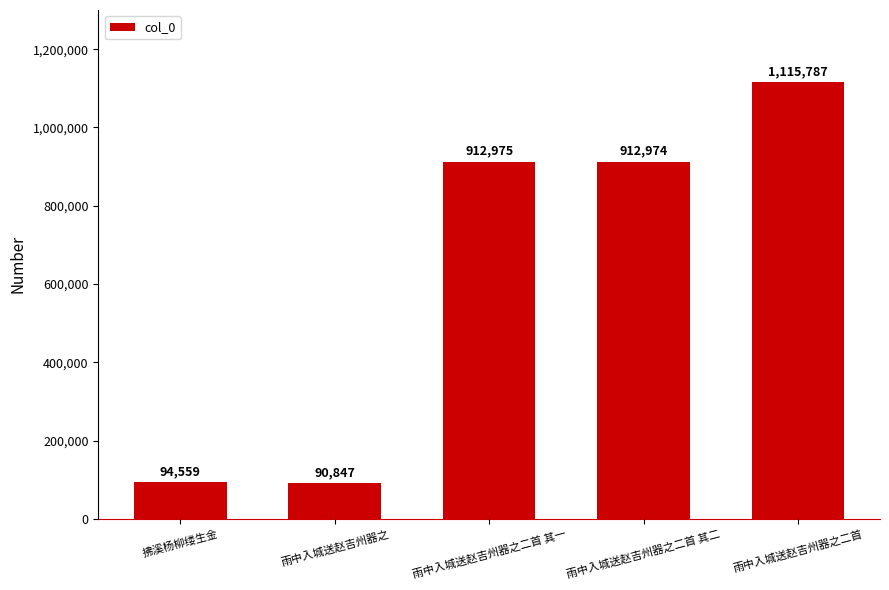

Reading left to right, what are all the values shown in this chart?

拂溪杨柳缕生金=94559	雨中入城送赵吉州器之=90847	雨中入城送赵吉州器之二首 其一=912975	雨中入城送赵吉州器之二首 其二=912974	雨中入城送赵吉州器之二首=1115787